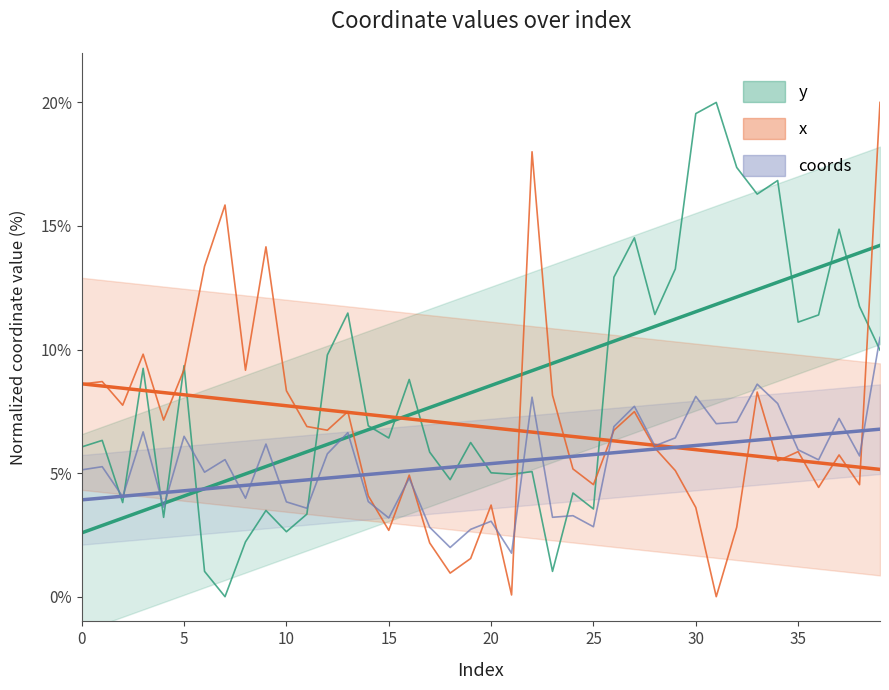

At which category is the sum across all series the highest?

39